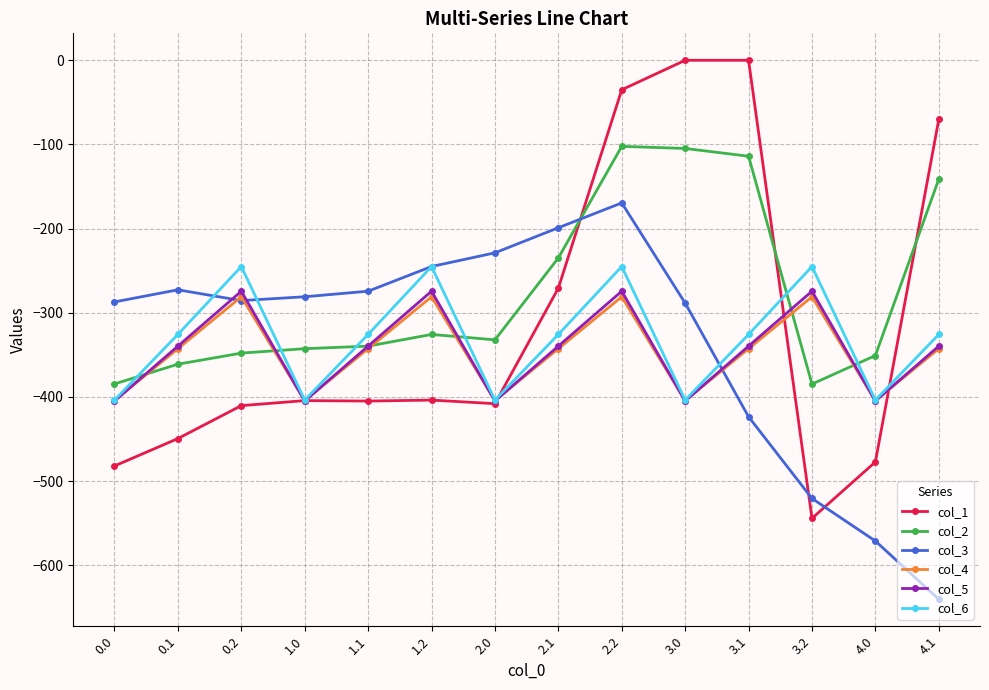

Count the number of categories in the chart.

14